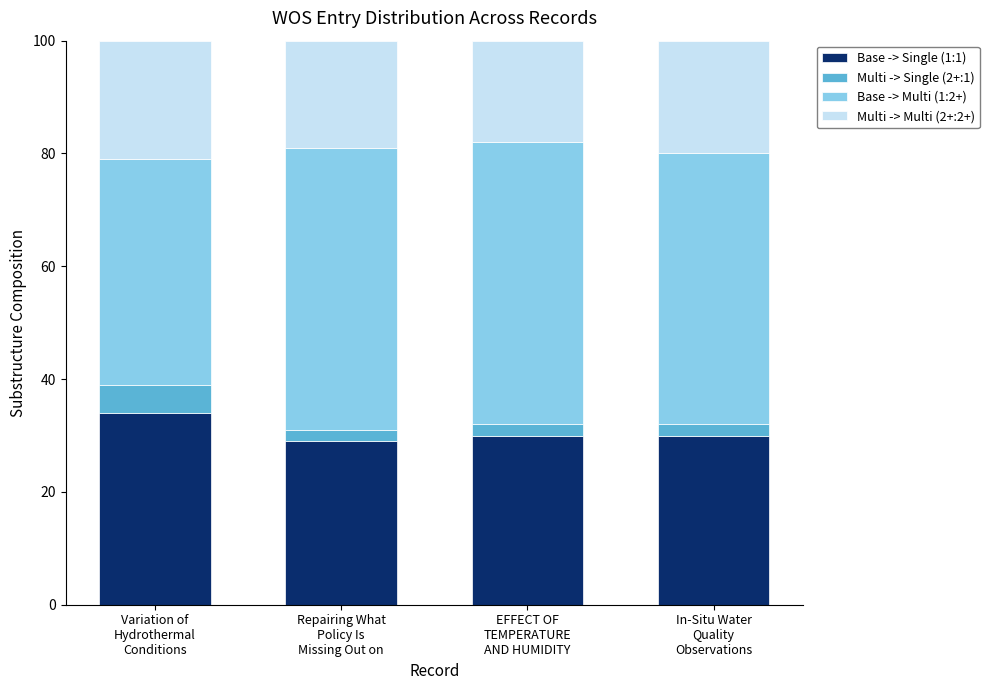

What is the minimum value for Base -> Single (1:1)?

29